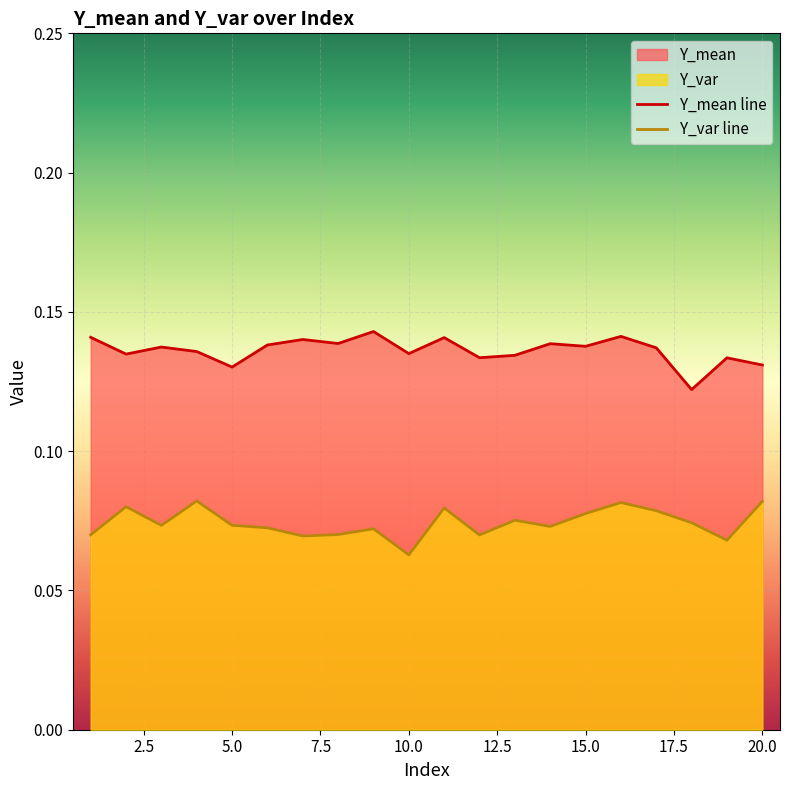

What is the minimum value for Y_mean?

0.1